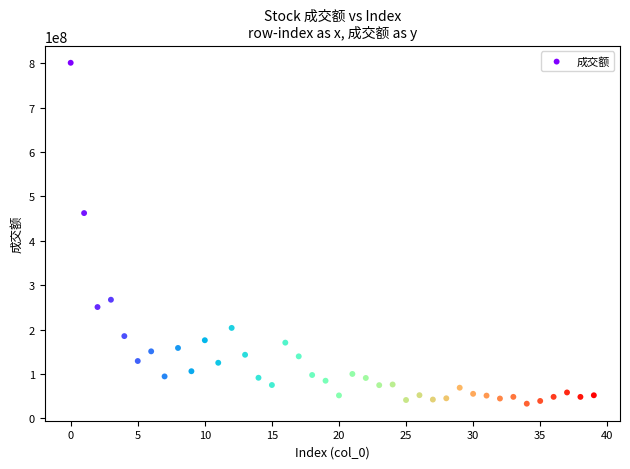

What is the range of Y values (max minus min)?

768385748